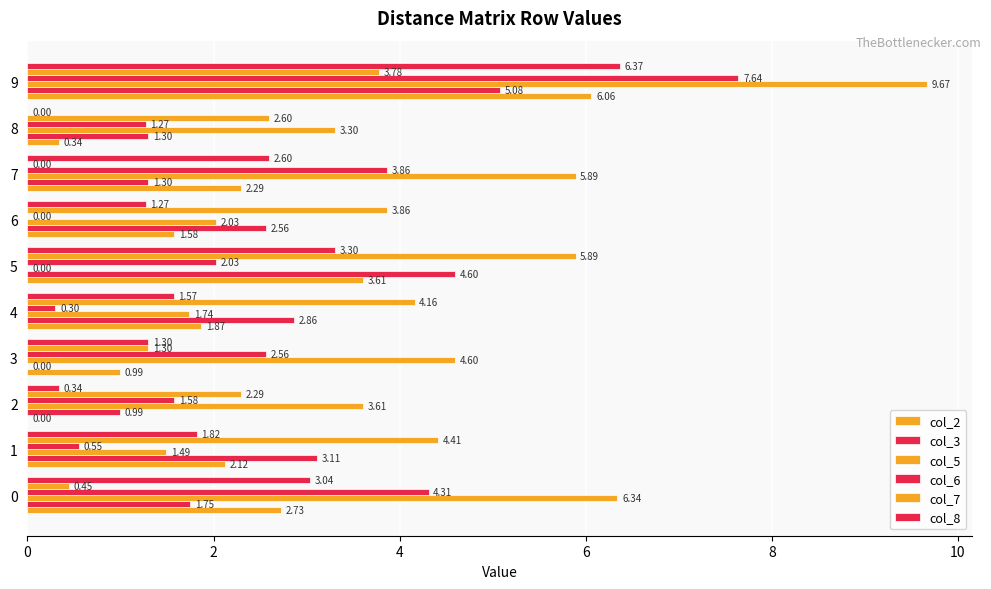

What is the value of the col_6 bar at the 2nd from the left?

0.6